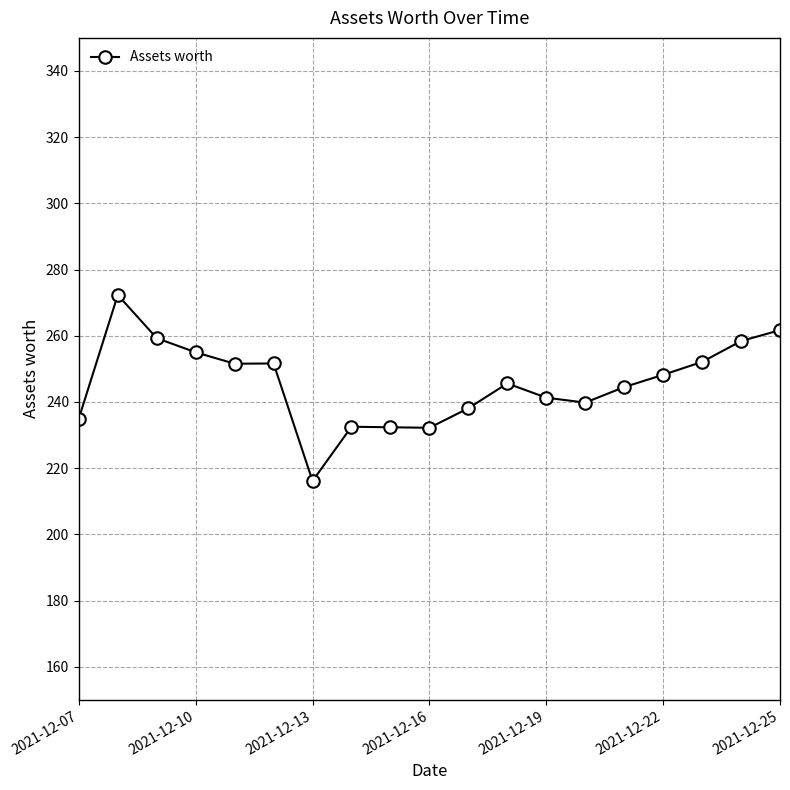

What is the difference between the maximum and second lowest values?

40.1